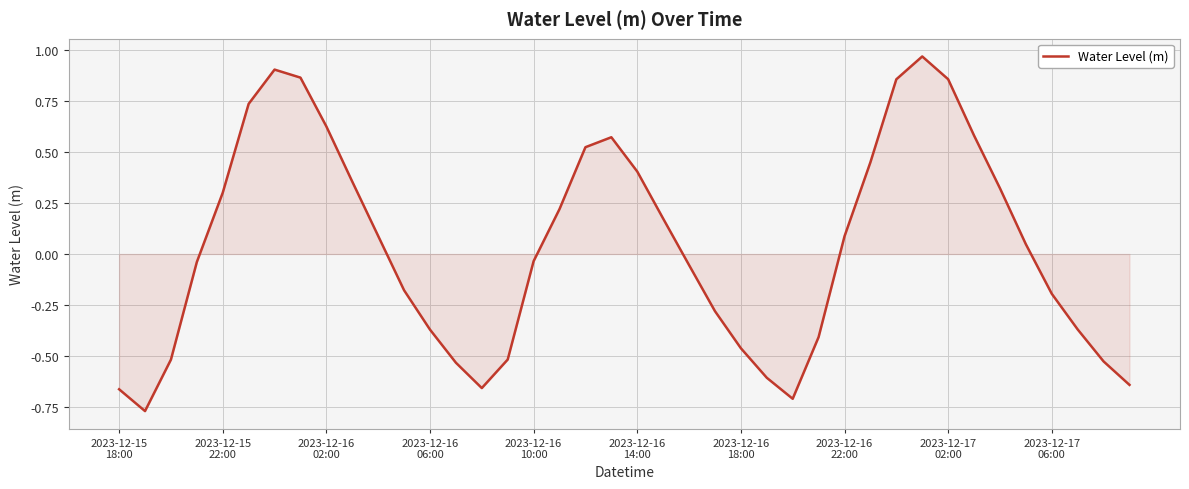

What is the sum of all values?

1.4